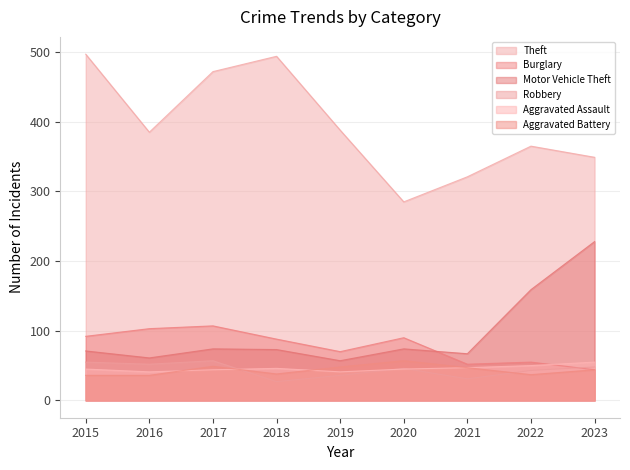

True or false: Aggravated Assault and Robbery cross at least once.

True